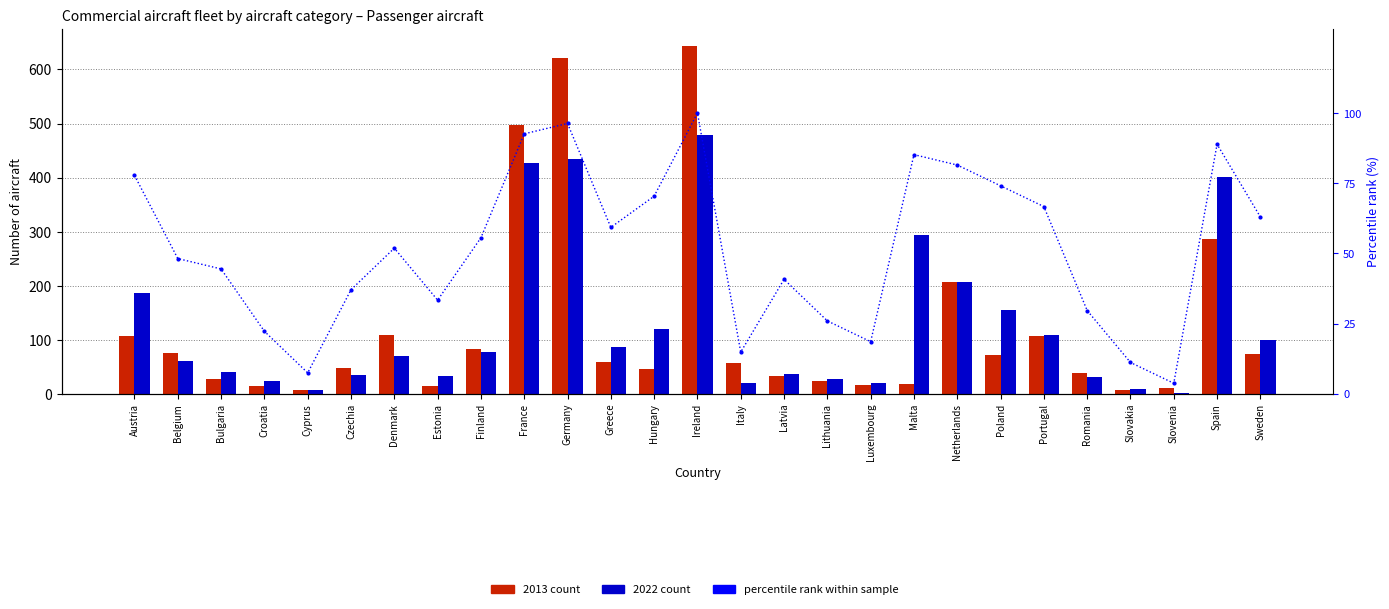

The chart shows a value of 55.6 at Finland. True or false?

True